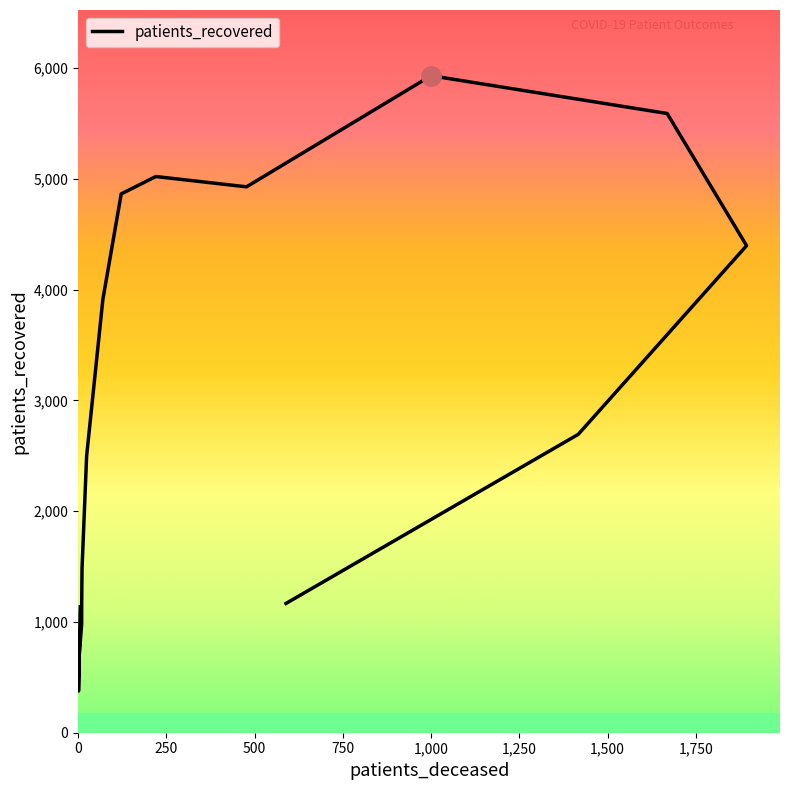

What is the difference between the second highest and minimum values?

5213